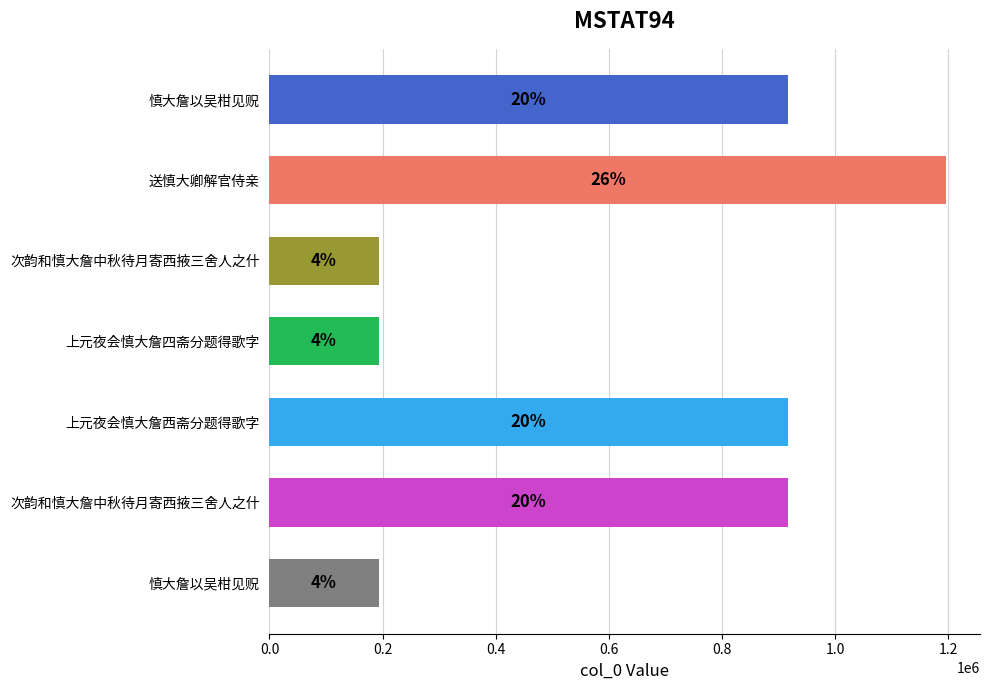

Does the chart contain any negative values?

No